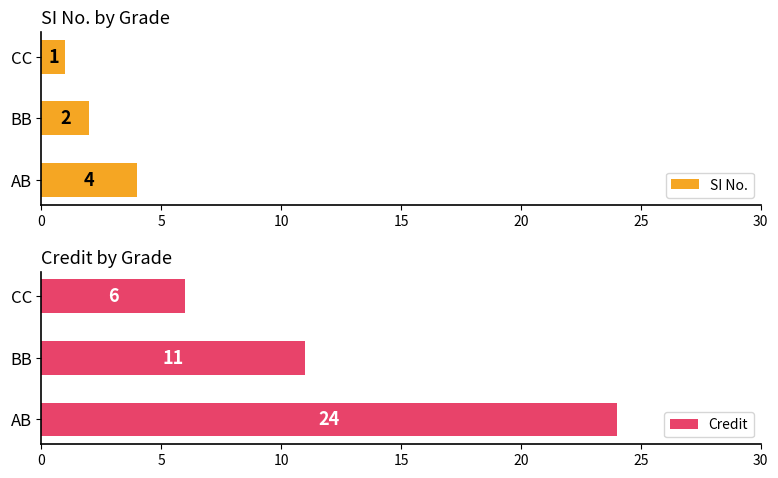

The value of SI No. at CC is 1. True or false?

True